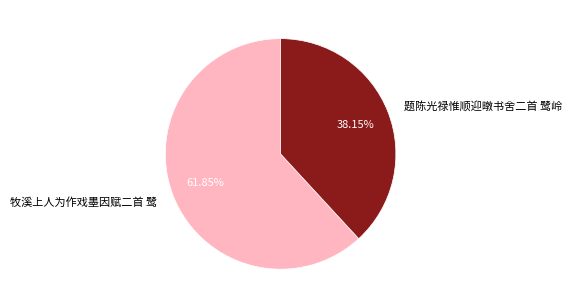

Which category accounts for the majority?

牧溪上人为作戏墨因赋二首 鹭